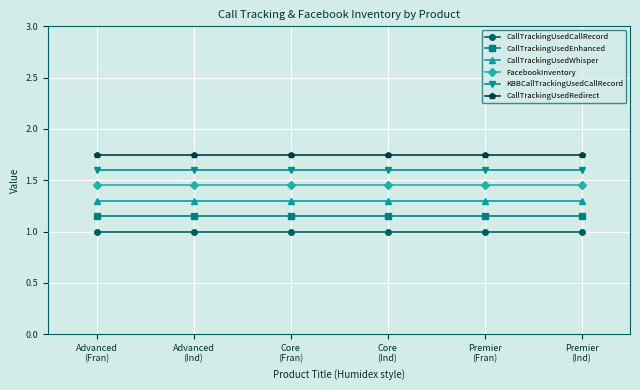

Is the value of CallTrackingUsedWhisper at Advanced
(Ind) greater than the value of FacebookInventory at Premier
(Ind)?

No